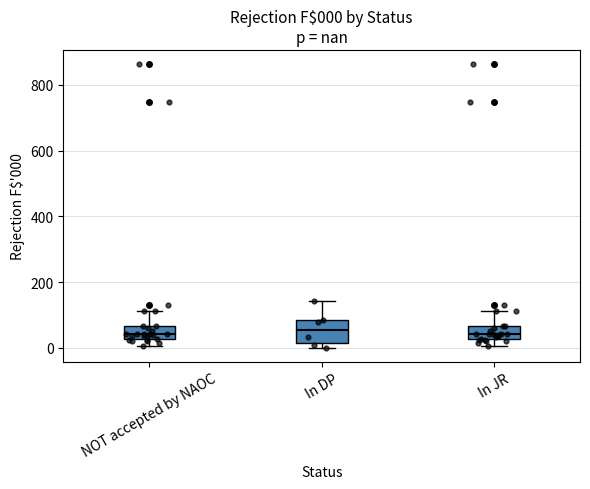

Which box is the tallest, from its lower edge to its upper edge?

In DP